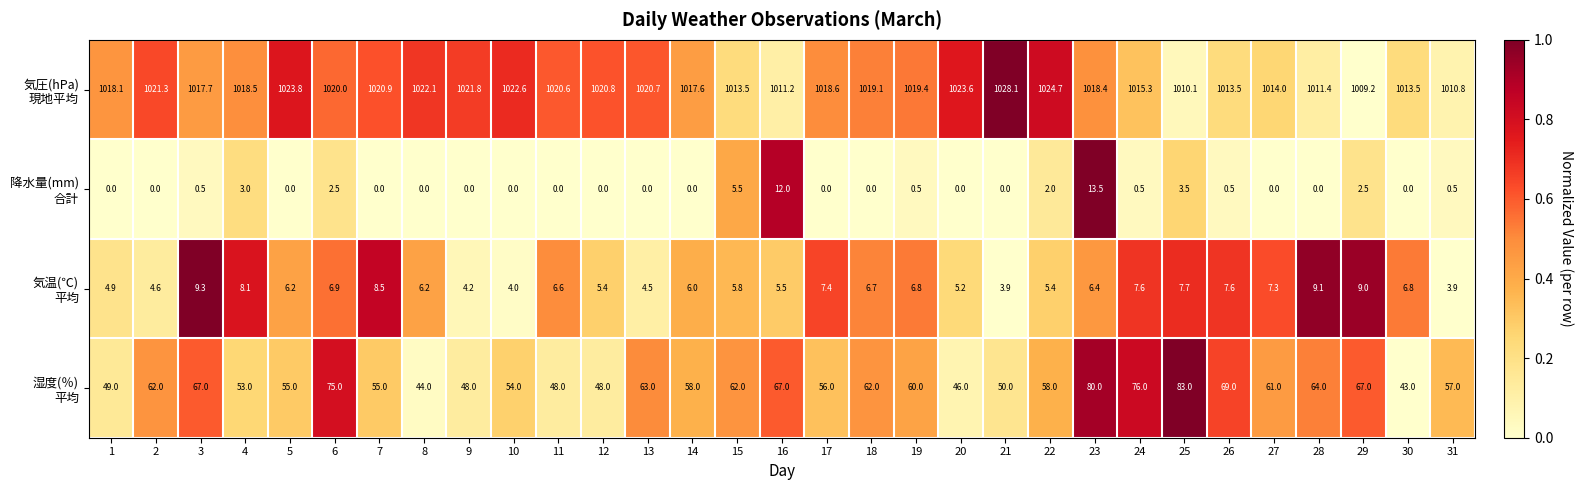

At which category is the sum across all series the highest?

23